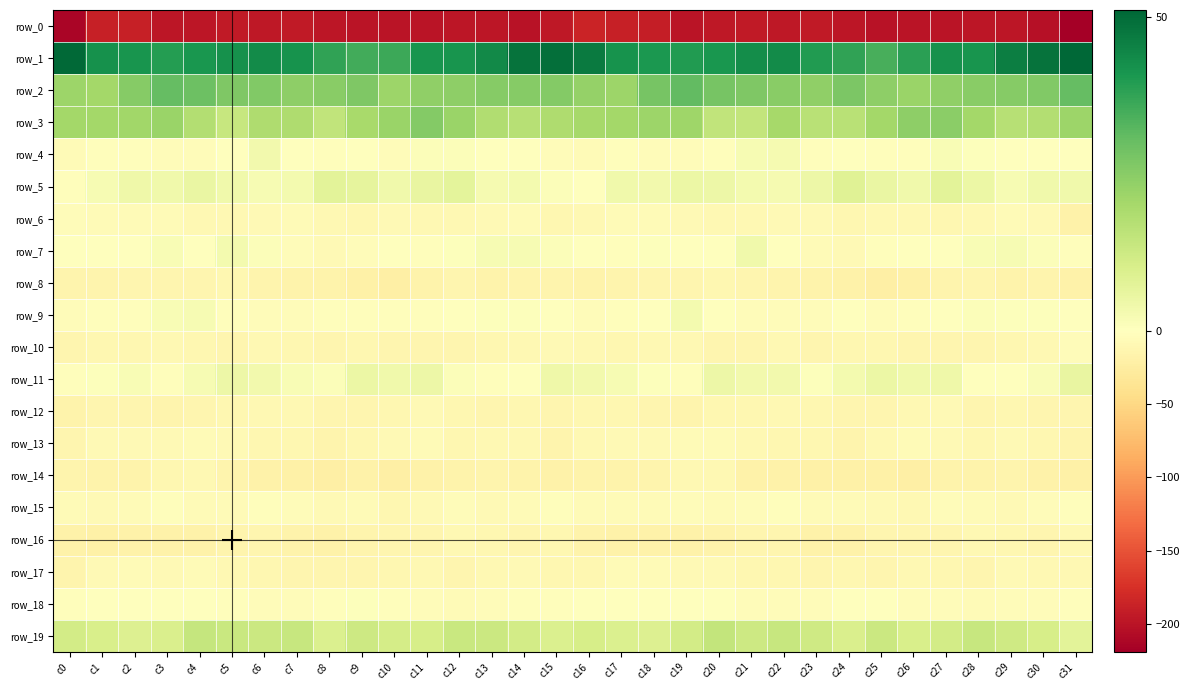

What is the difference between the row_4 values at c8 and c4?

1.4